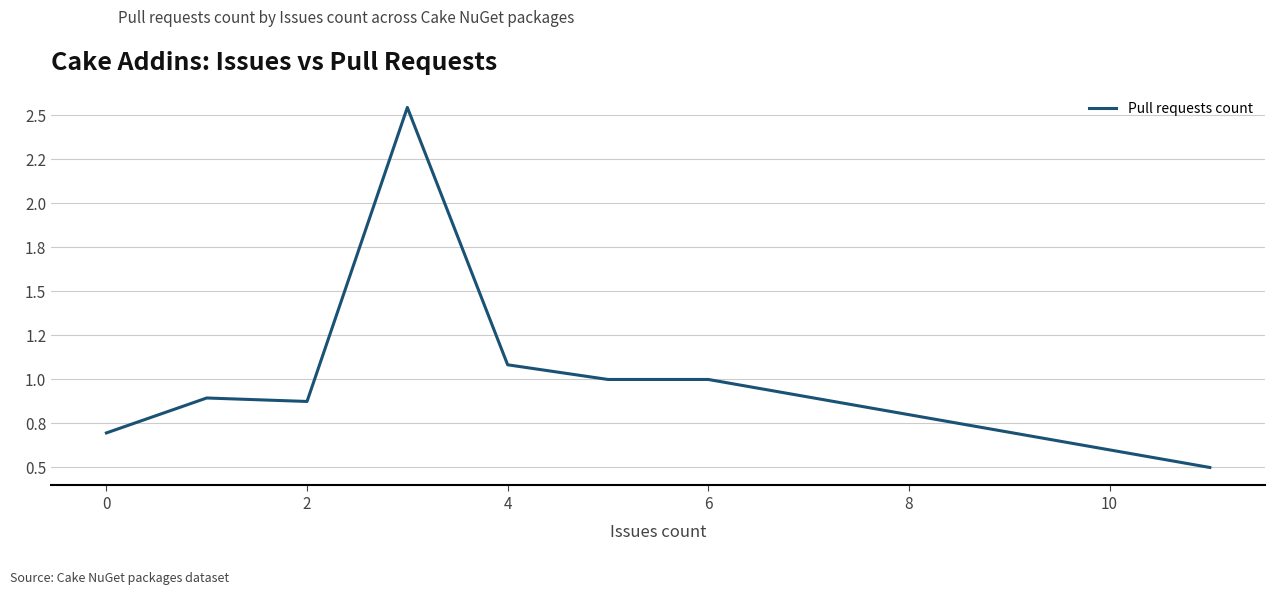

What is the value of the 3rd point from the left?

0.9